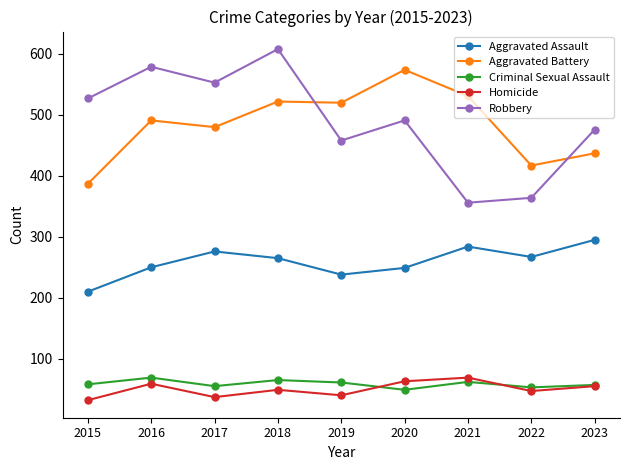

What is the sum of all Aggravated Battery values?

4359